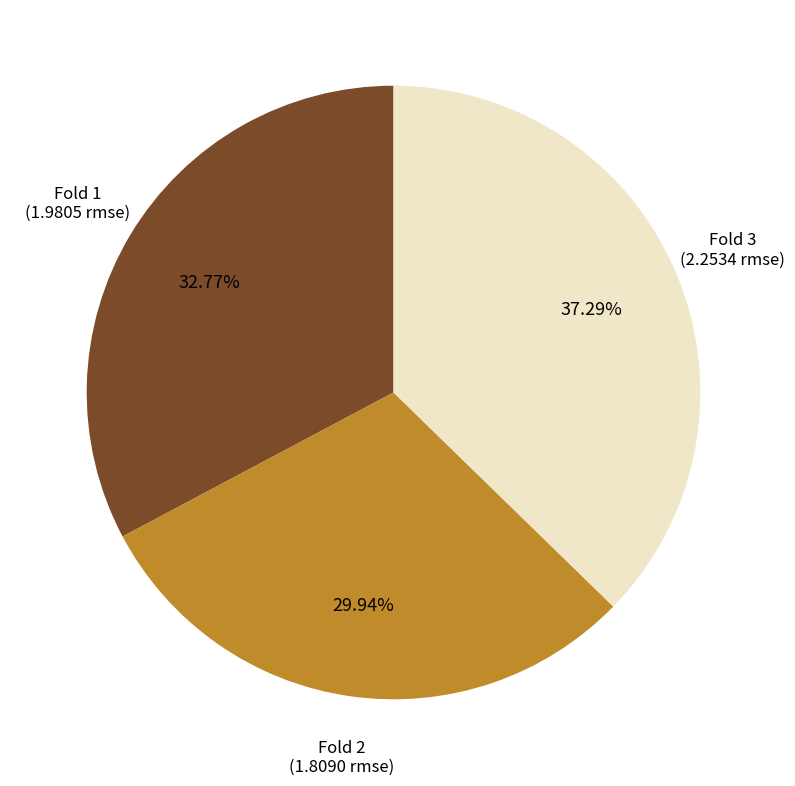

How many slices are in this pie chart?

3